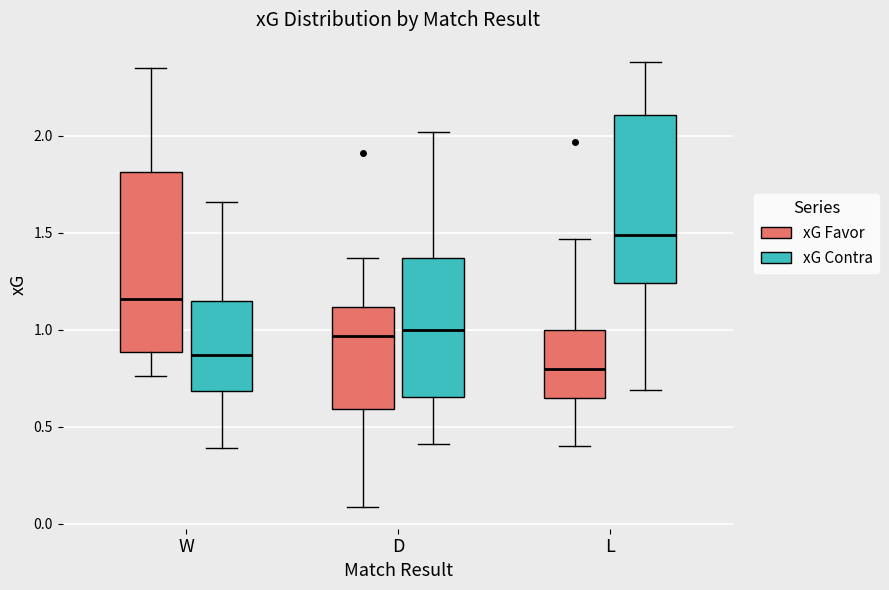

Reading left to right, transcribe this box plot: for each box, give where its median line is, the range the box spans, and where its two whiskers end, as read against the y-axis. The values are not printed on the chart, so give them approximately, as read against the axis.

W (xG Favor): median 1.15, box 0.90 to 1.80, whiskers 0.75 to 2.35
W (xG Contra): median 0.85, box 0.70 to 1.15, whiskers 0.40 to 1.65
D (xG Favor): median 0.95, box 0.60 to 1.10, whiskers 0.10 to 1.35
D (xG Contra): median 1.00, box 0.65 to 1.35, whiskers 0.40 to 2.00
L (xG Favor): median 0.80, box 0.65 to 1.00, whiskers 0.40 to 1.45
L (xG Contra): median 1.50, box 1.25 to 2.10, whiskers 0.70 to 2.40